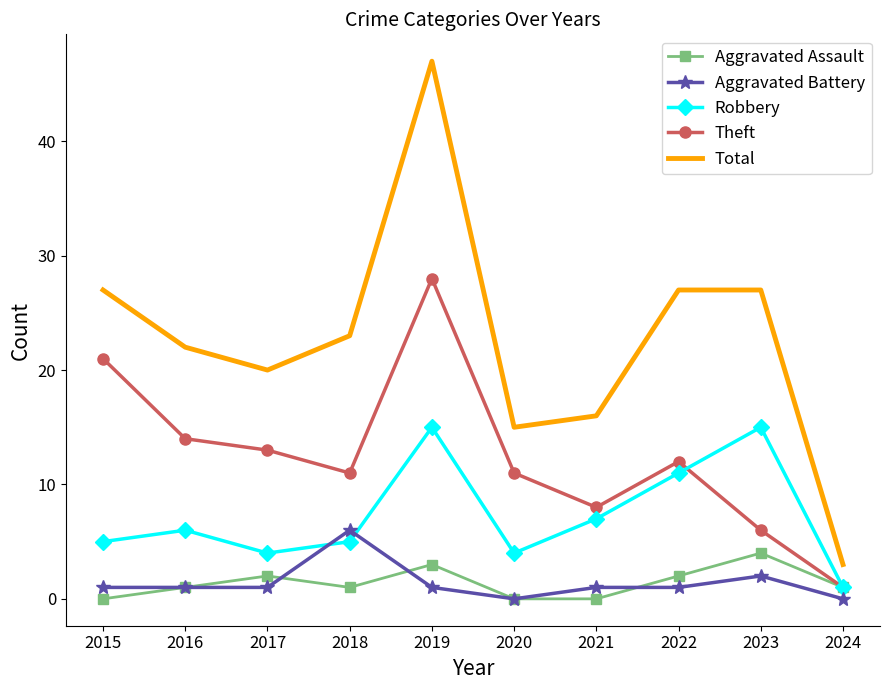

At how many categories does at least one series exceed 5?

9